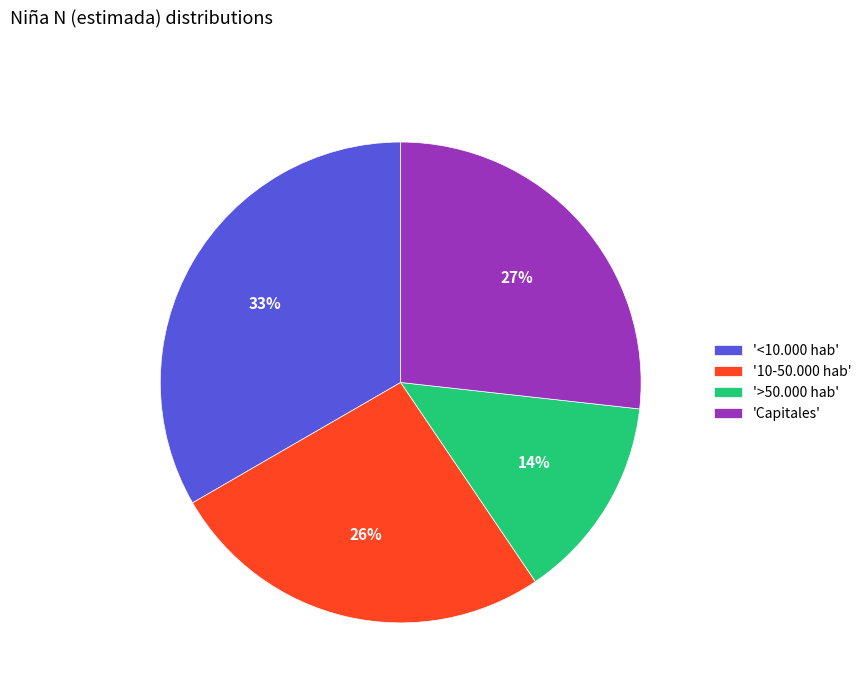

The '10-50.000 hab' slice represents 19% of the pie. True or false?

False